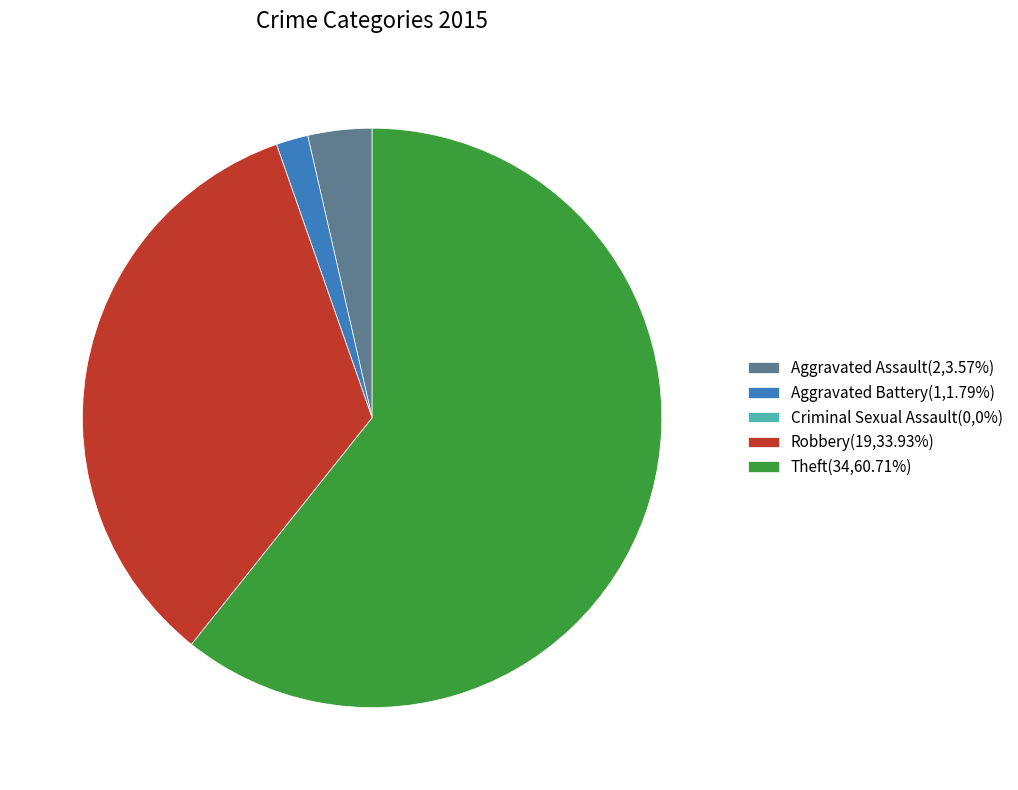

Which category has the biggest portion of the pie?

Theft